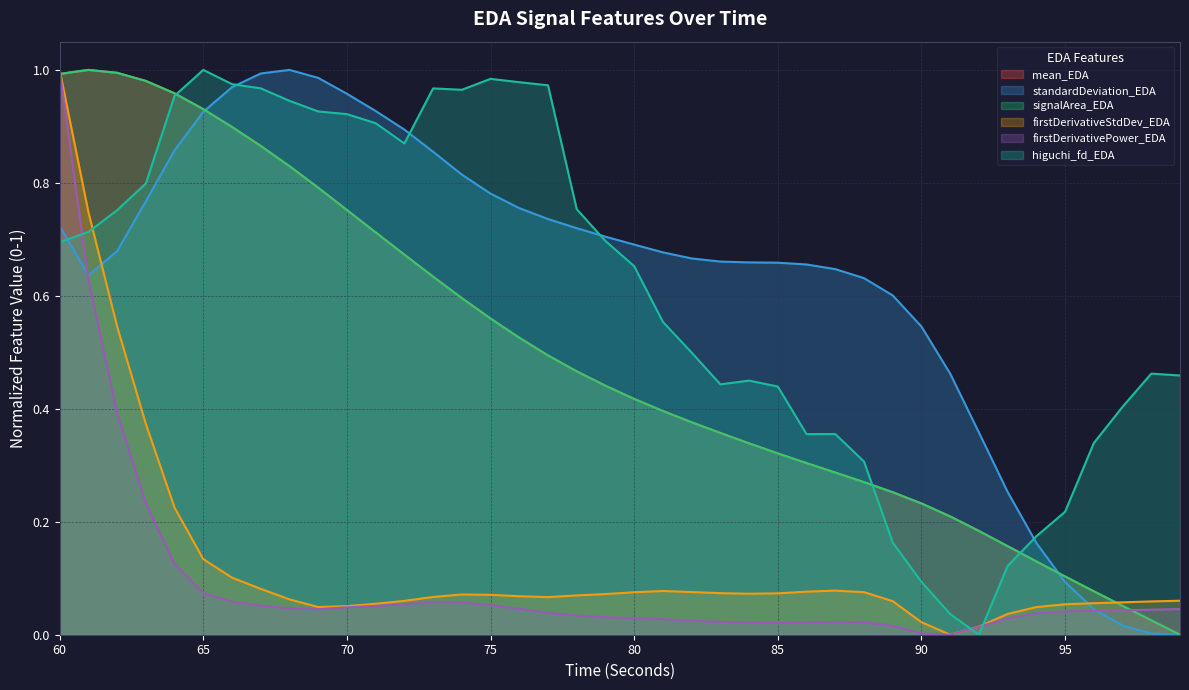

What is the spread (max minus min) of values at 91?

0.5